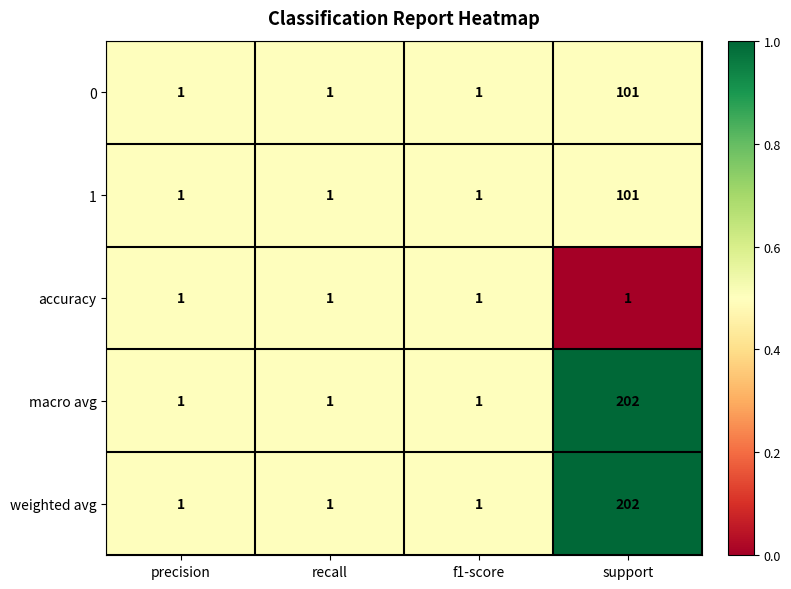

What is the spread (max minus min) of values at support?

201